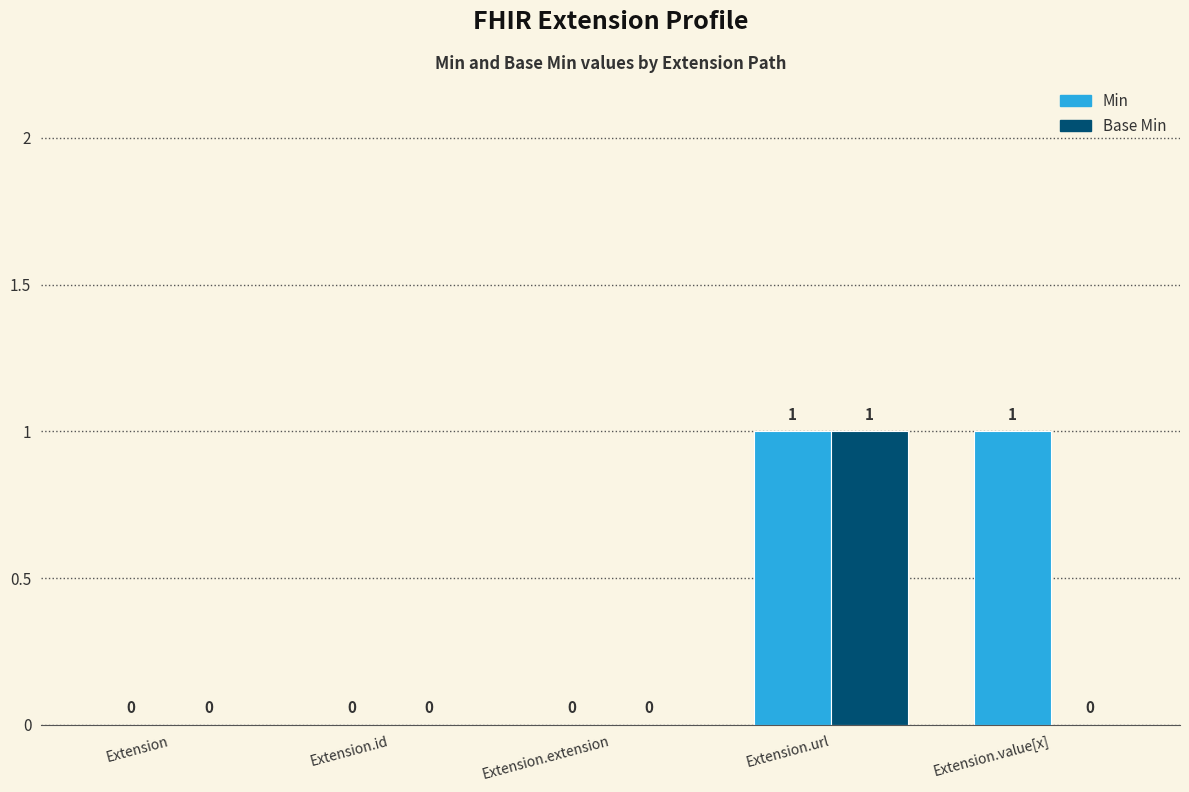

How many groups of bars are there?

5